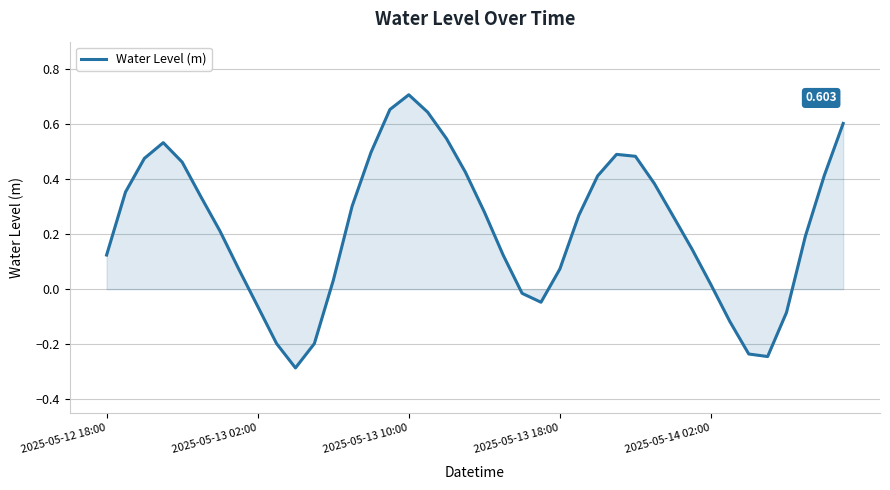

Does the chart display data point markers on the line(s)?

No